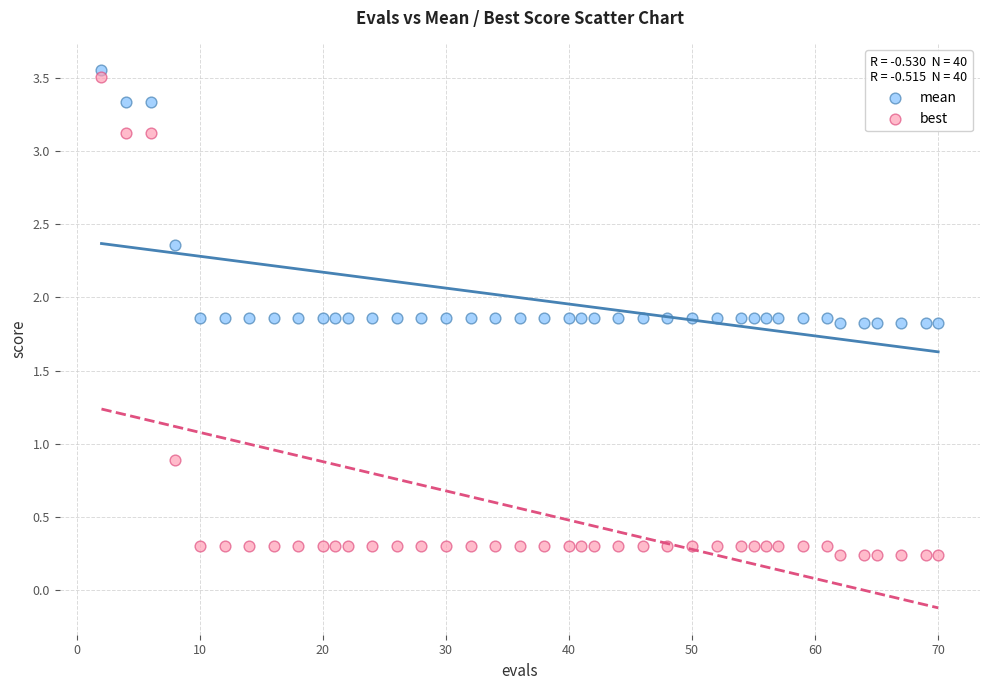

What is the X range (max minus min) for the scatter plot?

68.0